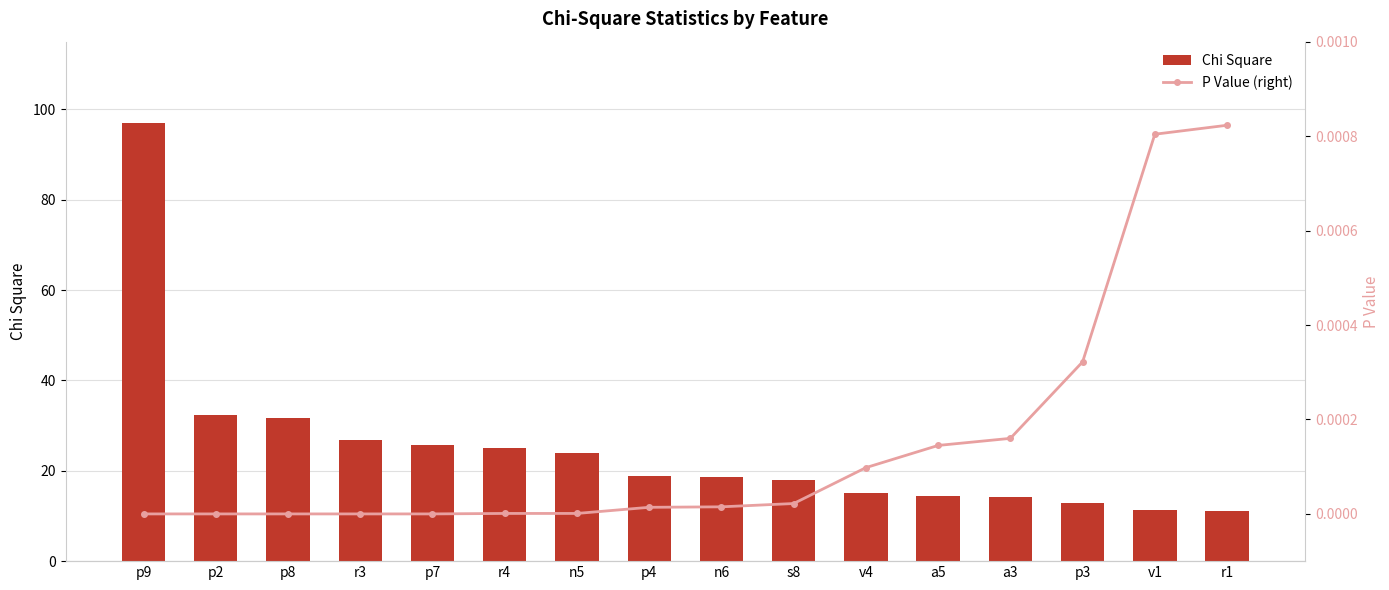

What are all the series names shown in the legend?

Chi Square, P Value (right)